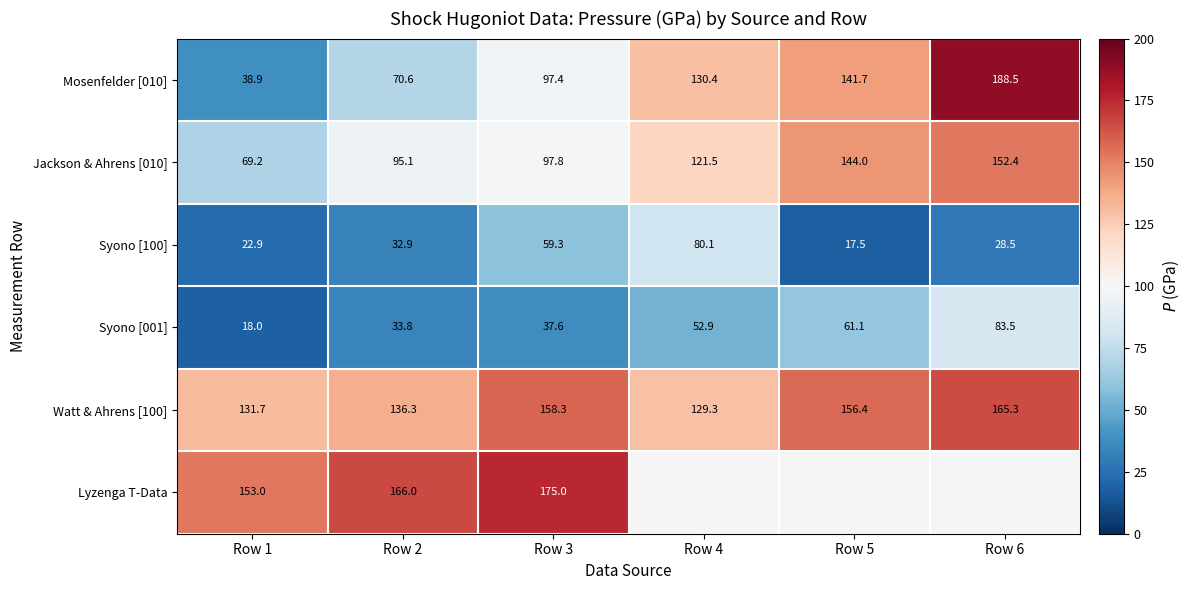

Rank the series at Row 1 from lowest to highest value.

Syono [001], Syono [100], Mosenfelder [010], Jackson & Ahrens [010], Watt & Ahrens [100], Lyzenga T-Data